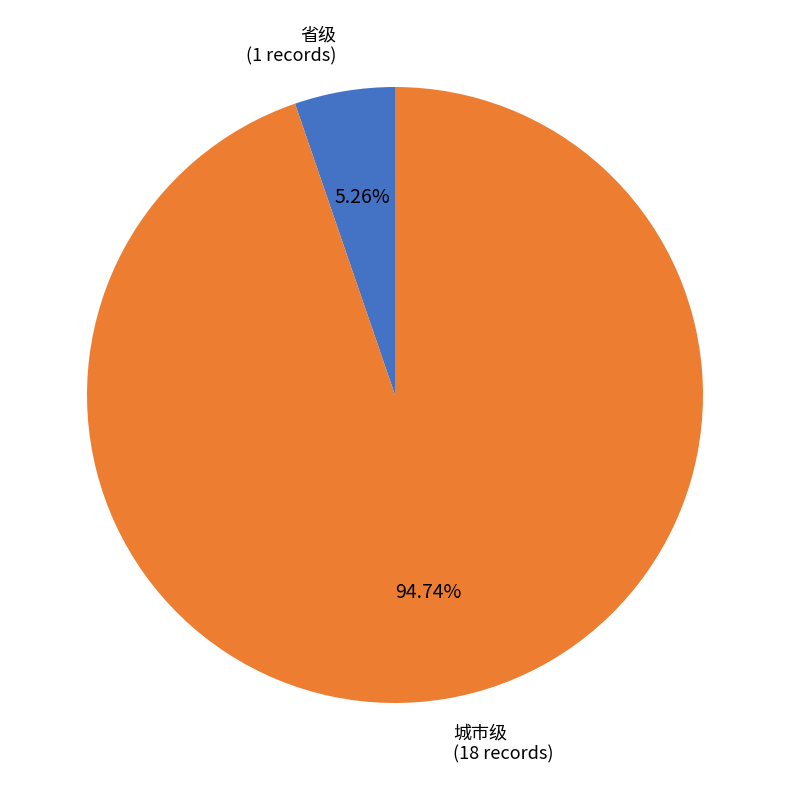

Combined, what portion of the pie is 城市级 and 省级?

100.0%